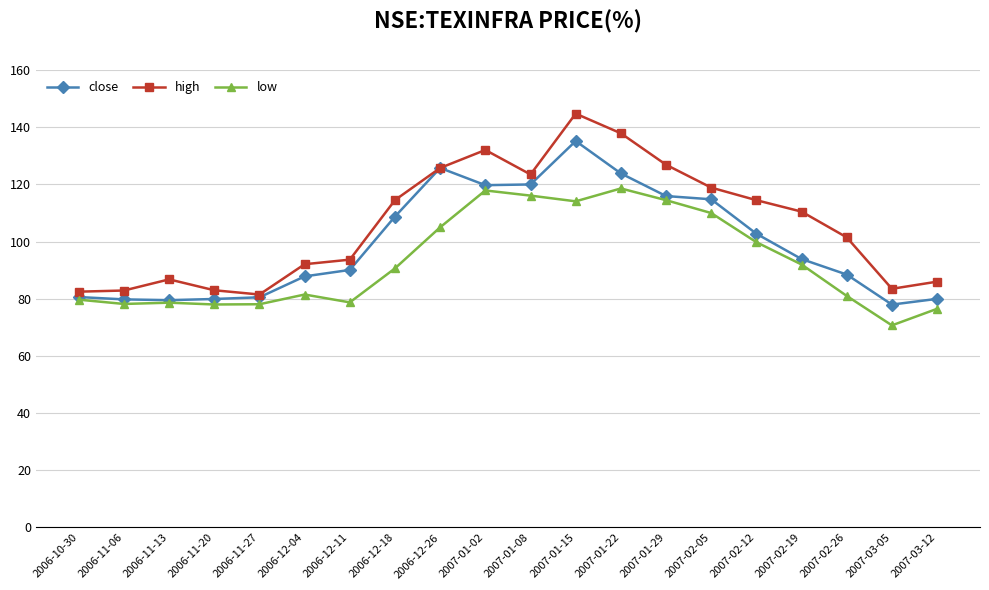

What is the label of the 19th point from the left?

2007-03-05